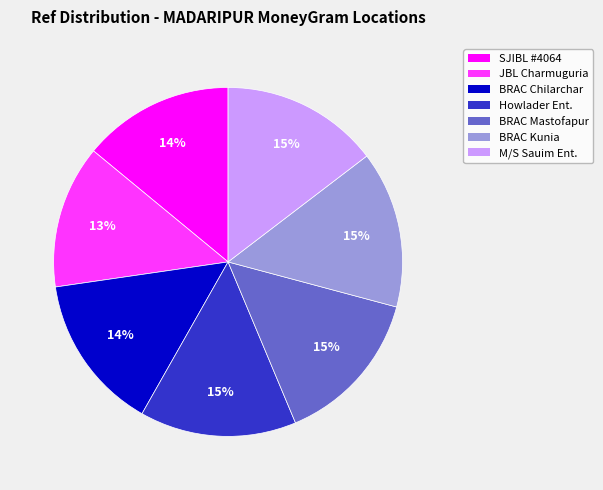

Does any single category account for the majority?

No